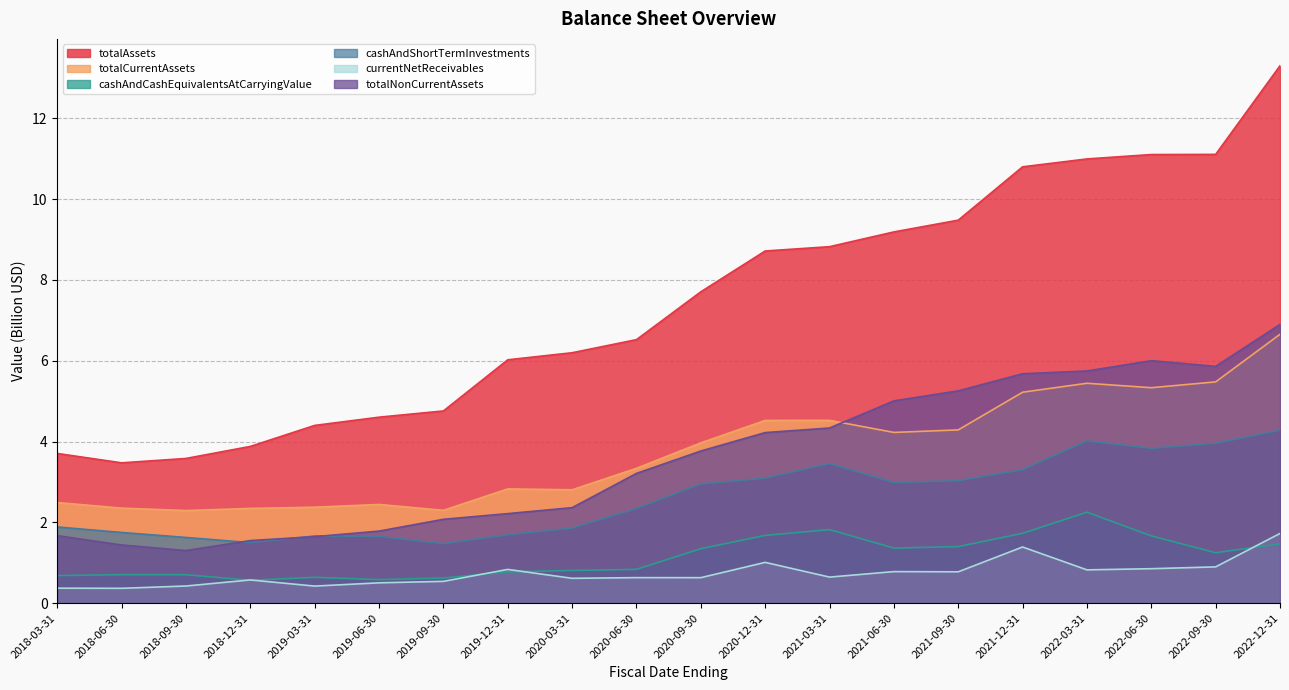

Is it true that cashAndShortTermInvestments equals 2.7 at 2018-06-30?

False